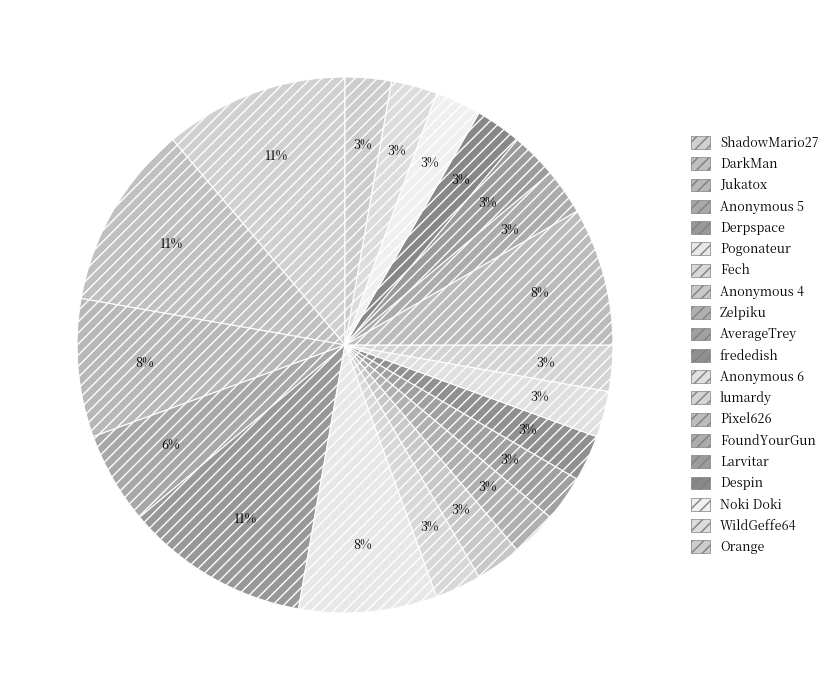

How many segments does this pie chart have?

20